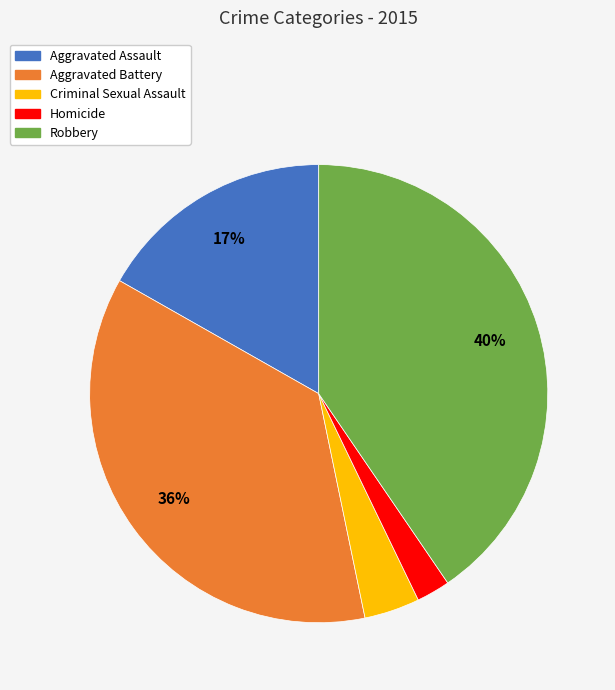

What is the largest slice in the pie chart?

Robbery